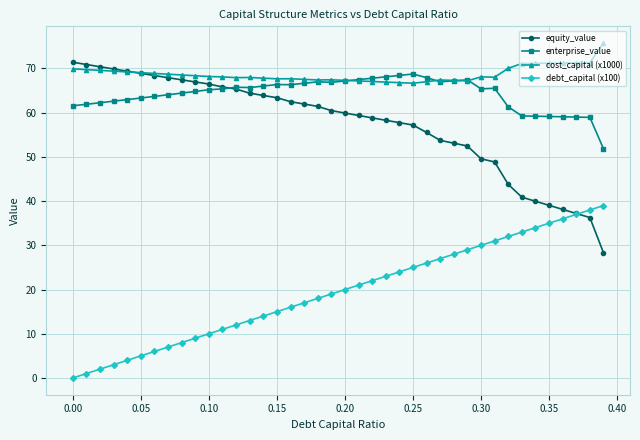

Is this an area chart (filled region under the line)?

No